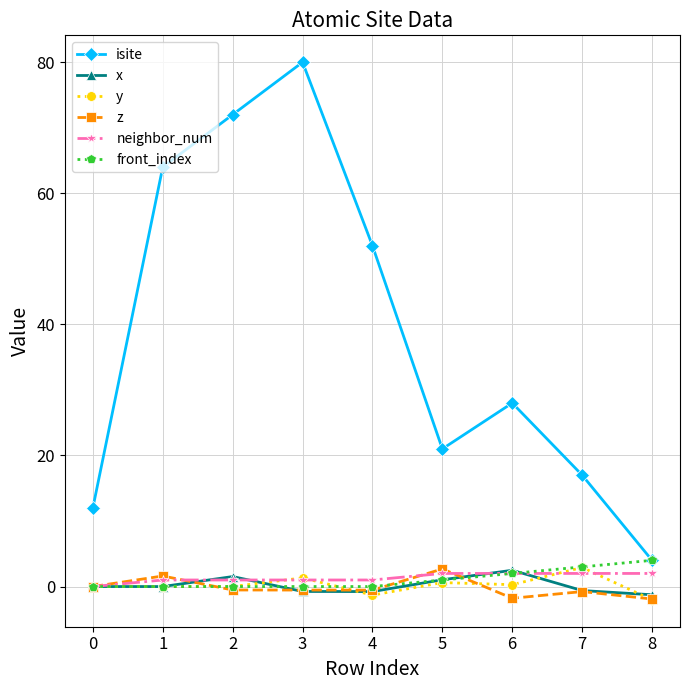

What is the value of the isite point at the 9th from the left?

4.0